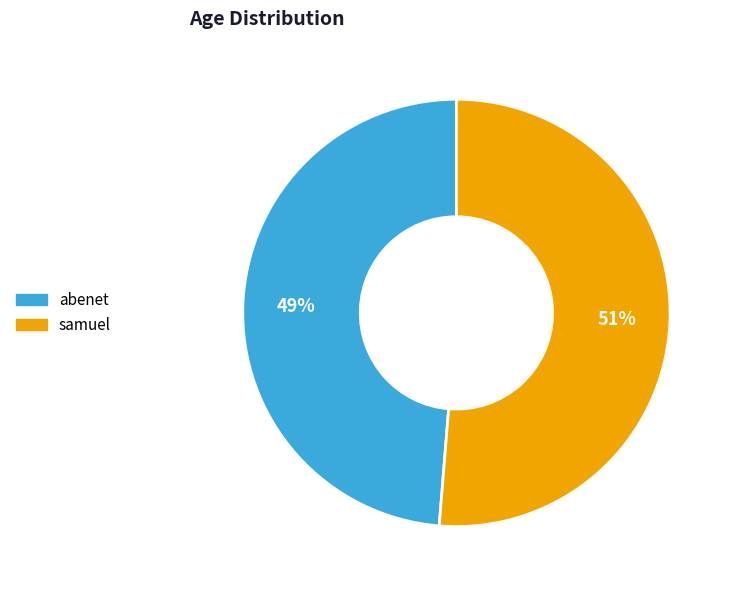

What is the smallest slice in the pie chart?

abenet